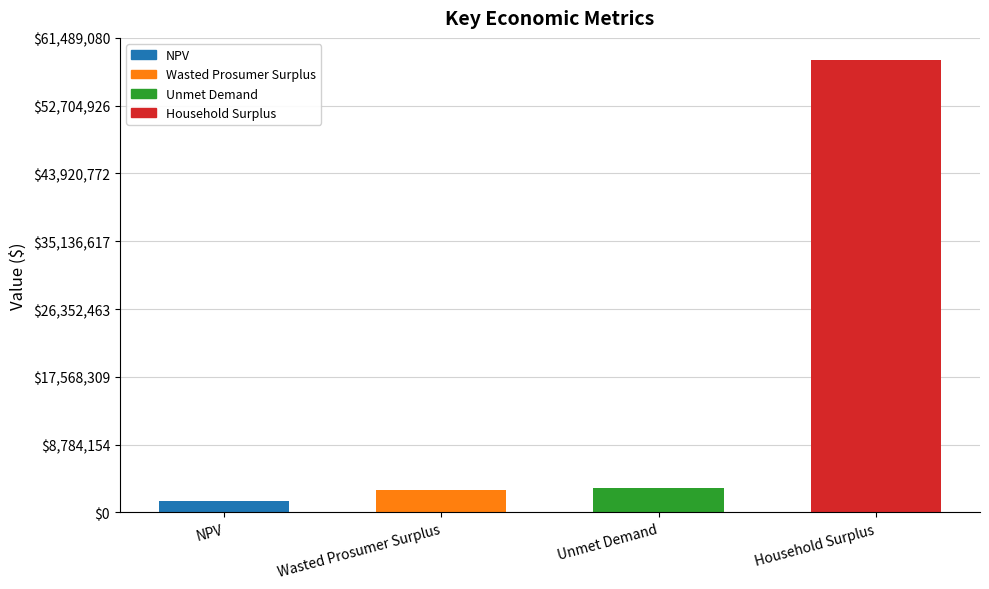

The value at Unmet Demand is 5485759.7. True or false?

False